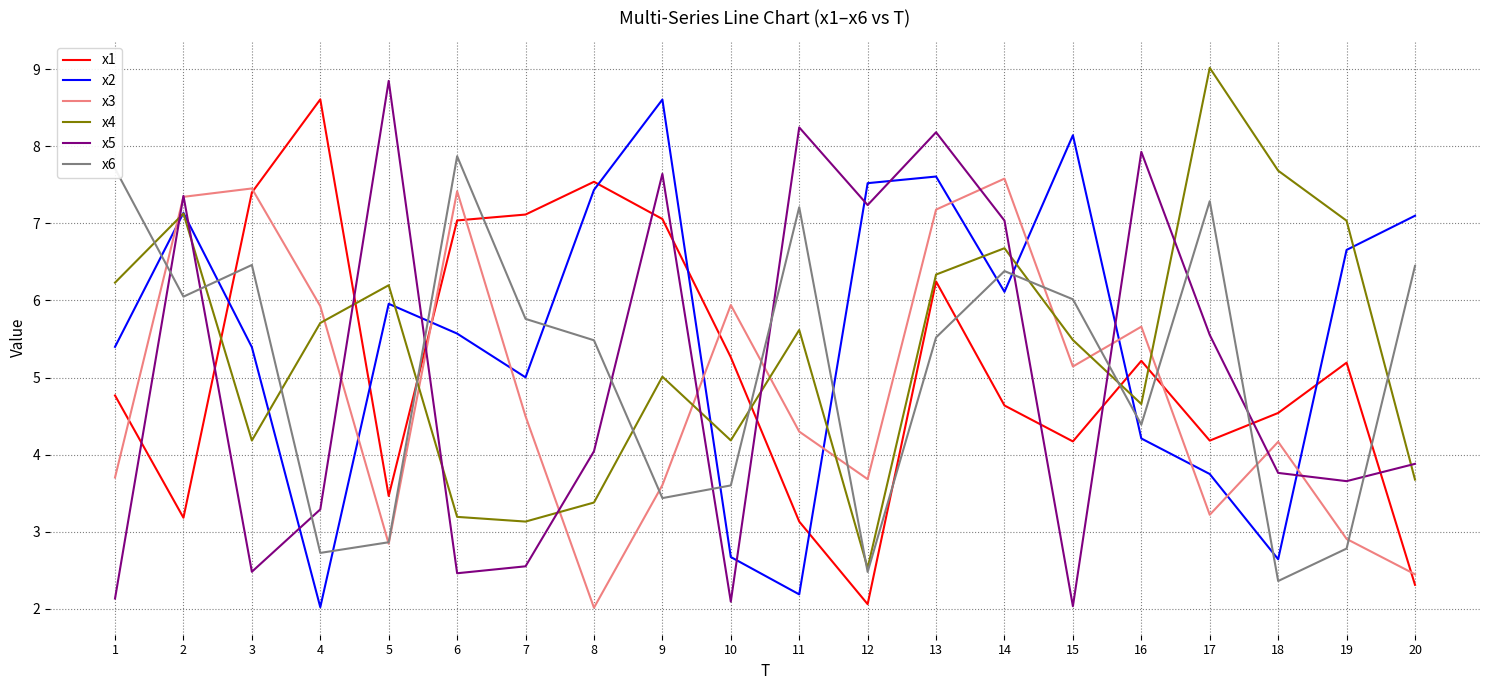

What is the minimum value for x2?

2.0